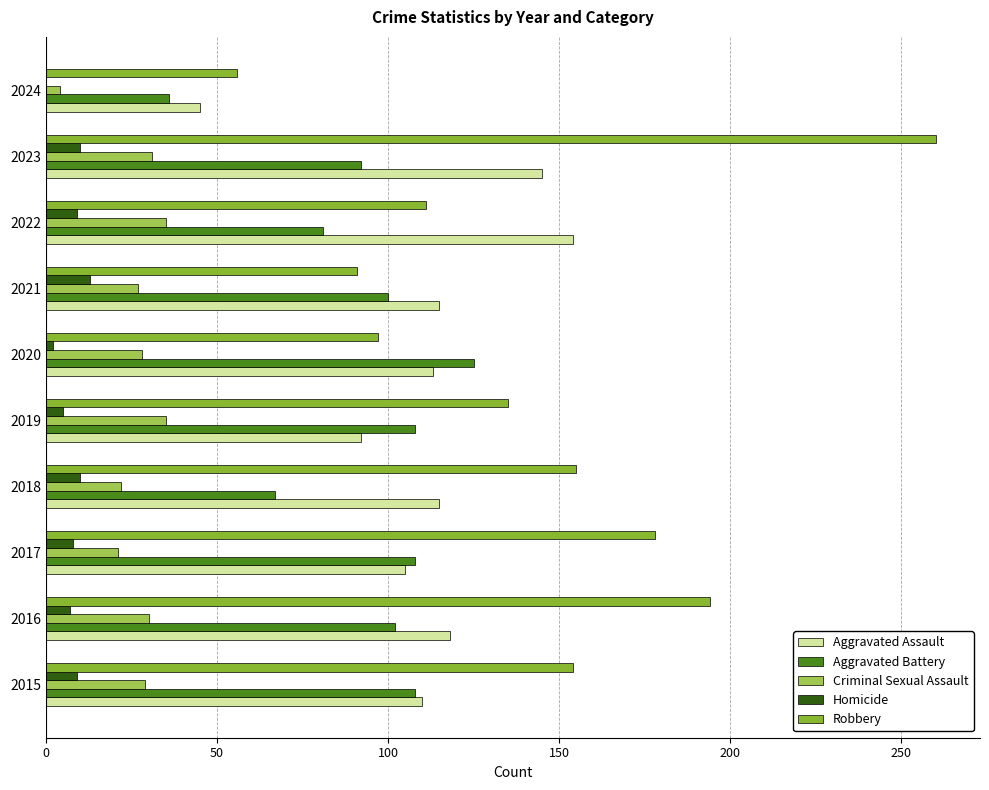

What is the total value across all series at 2018?

369